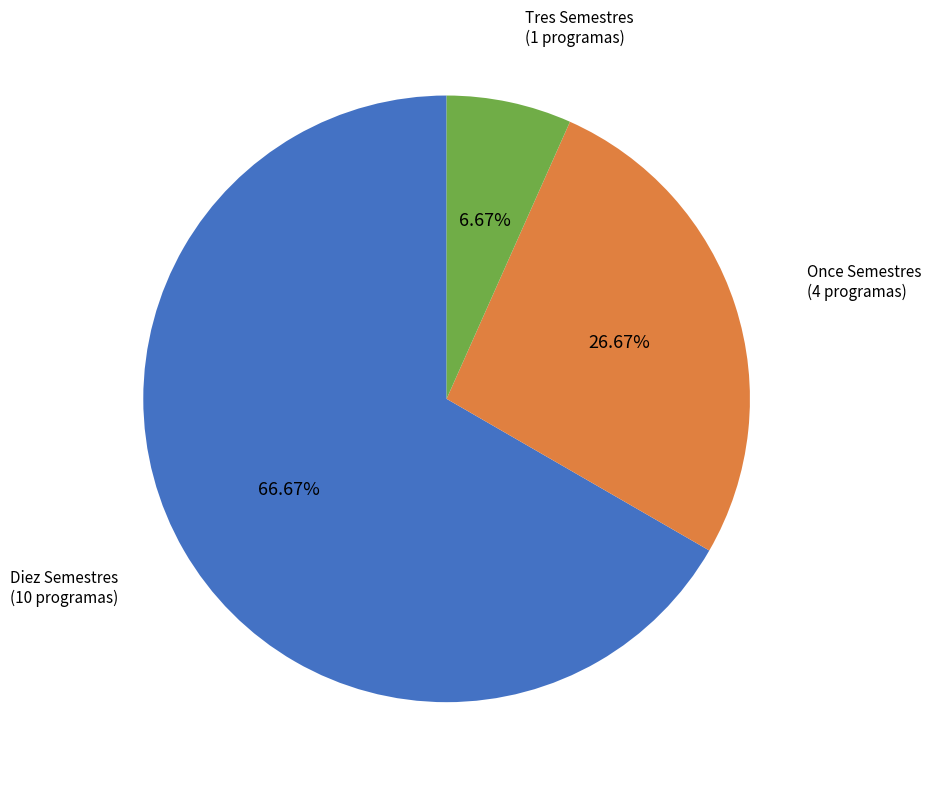

Is there any slice that represents more than half of the pie?

Yes